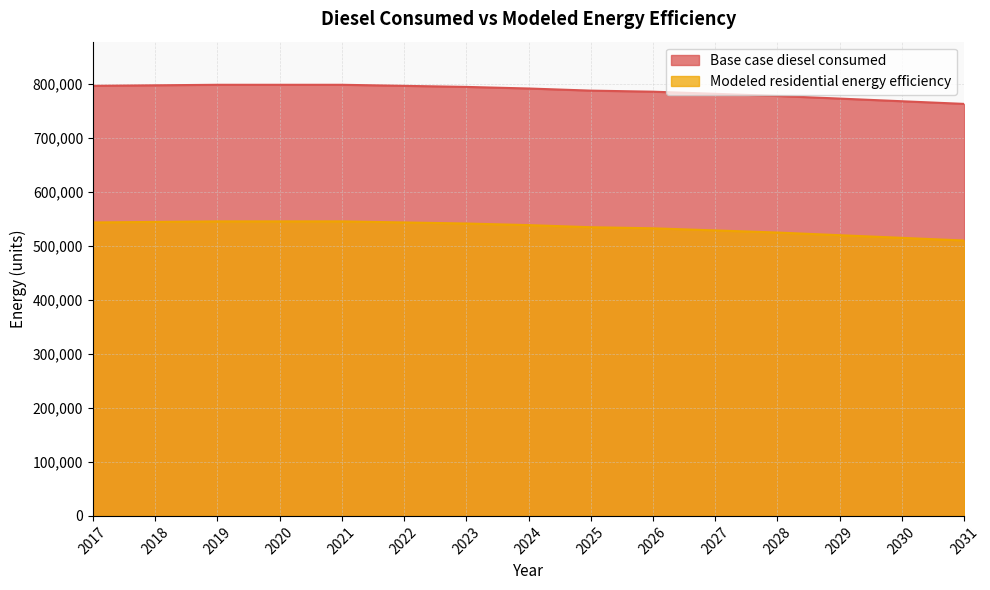

Is it true that Base case diesel consumed equals 436901.1 at 2023?

False